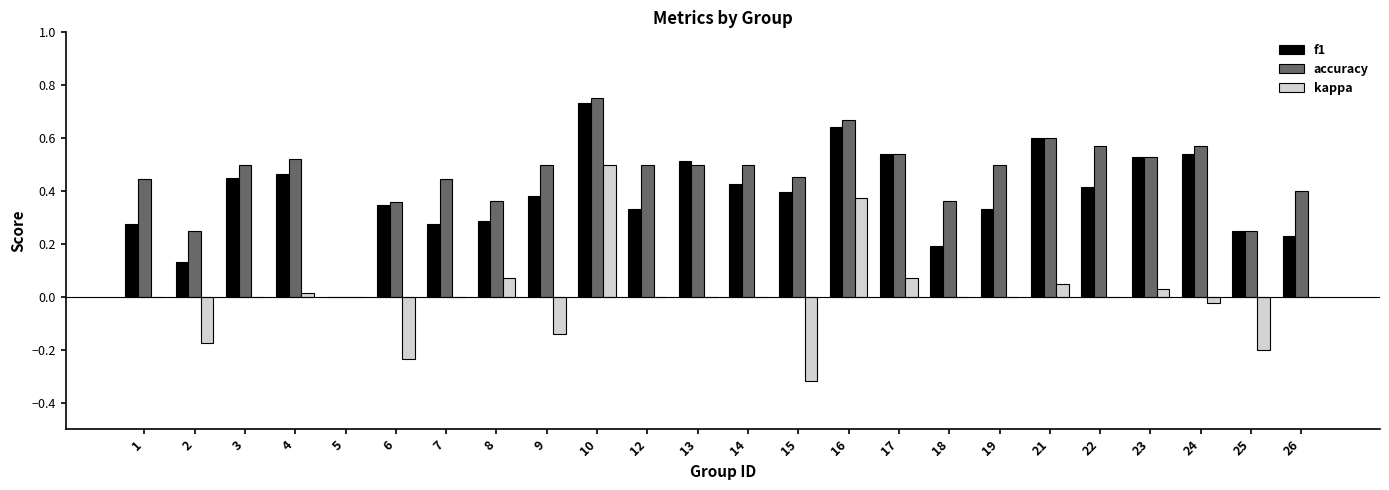

Are the bars grouped side by side (vs. stacked)?

Yes